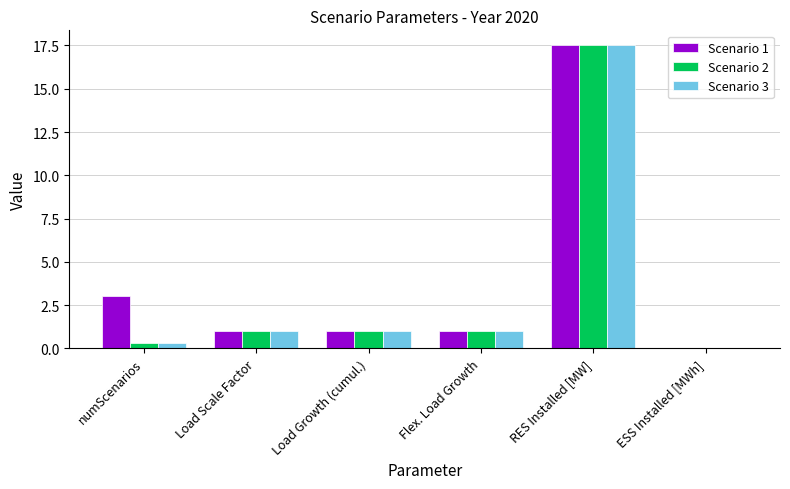

At which category is the sum across all series the highest?

RES Installed [MW]